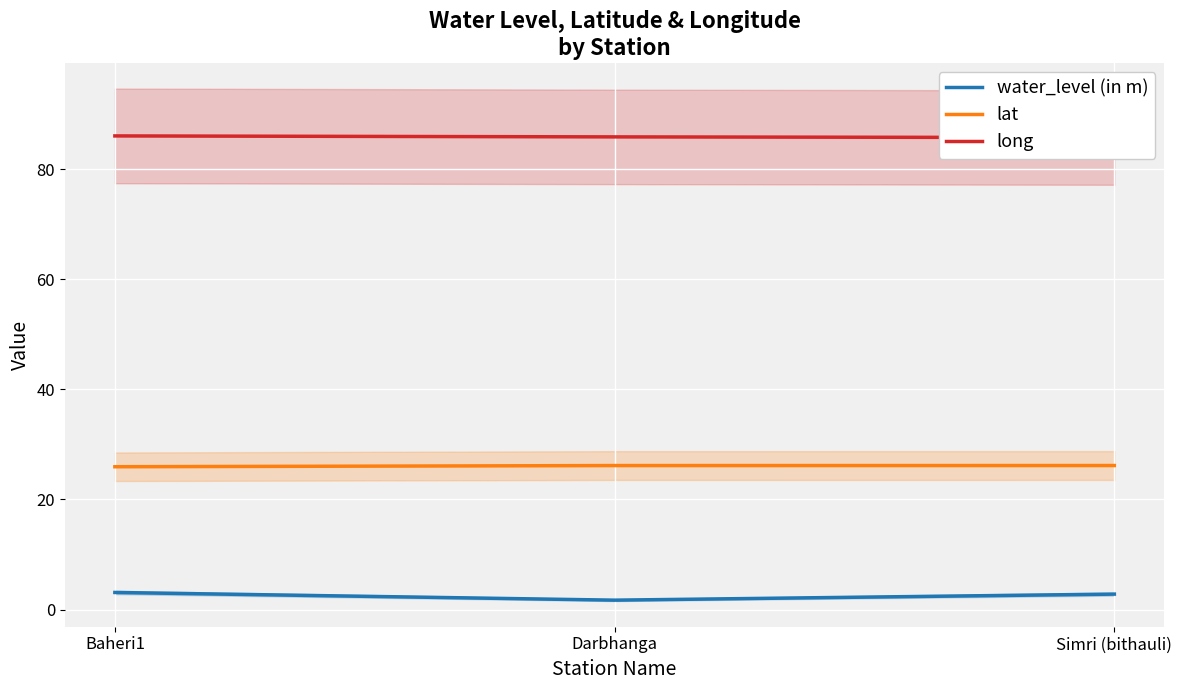

Reading right to left, extract all data points from this chart.

water_level (in m): Simri (bithauli)=2.8	Darbhanga=1.7	Baheri1=3.1
lat: Simri (bithauli)=26.2	Darbhanga=26.2	Baheri1=25.9
long: Simri (bithauli)=85.8	Darbhanga=85.9	Baheri1=86.1